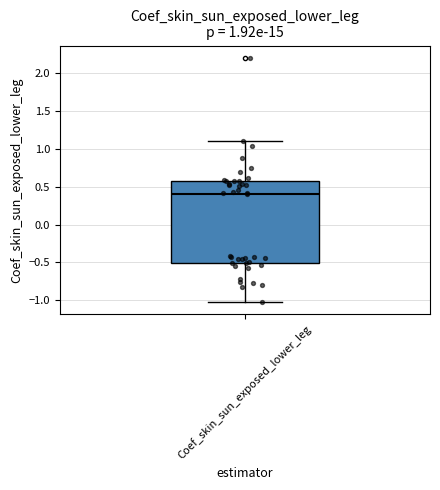

Read this box plot against the y-axis: the position of the median line, the range covered by the box, and the ends of both whiskers. The values are not printed on the chart, so give them approximately, as read against the axis.

median 0.40, box -0.50 to 0.55, whiskers -1.00 to 1.10